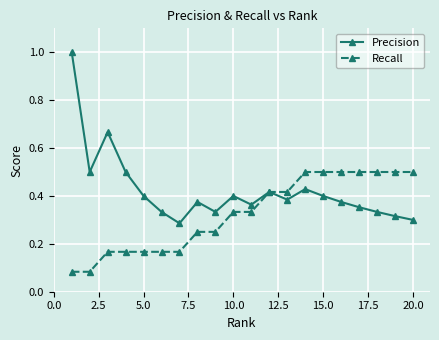

Which series has the widest spread of values?

Precision